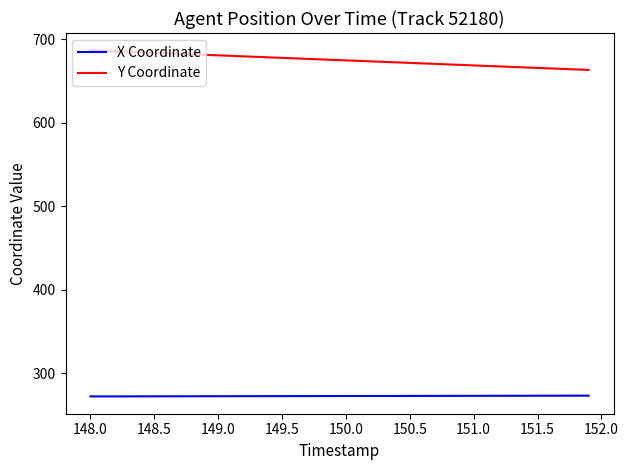

What is the lowest value of the Y Coordinate series?

663.4